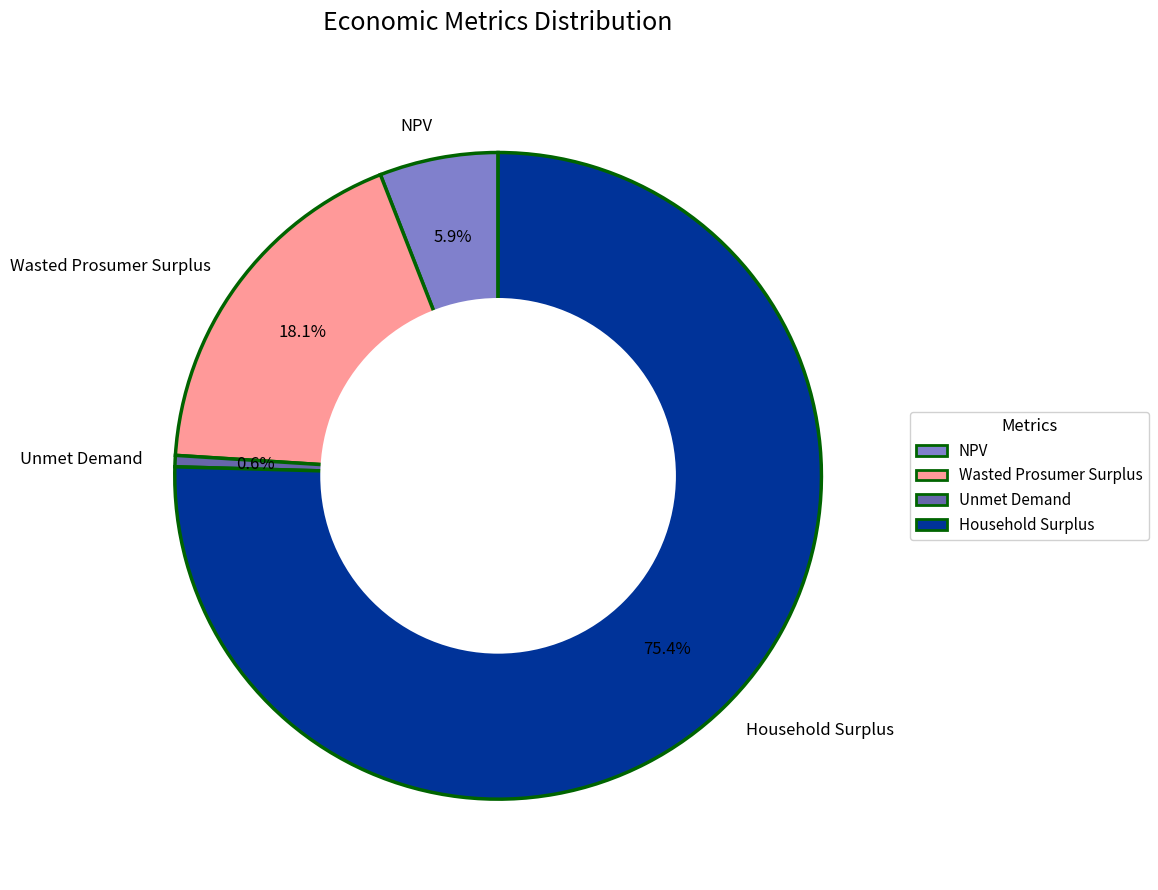

To the nearest percent, what is the difference between the largest and smallest slice percentages?

75%